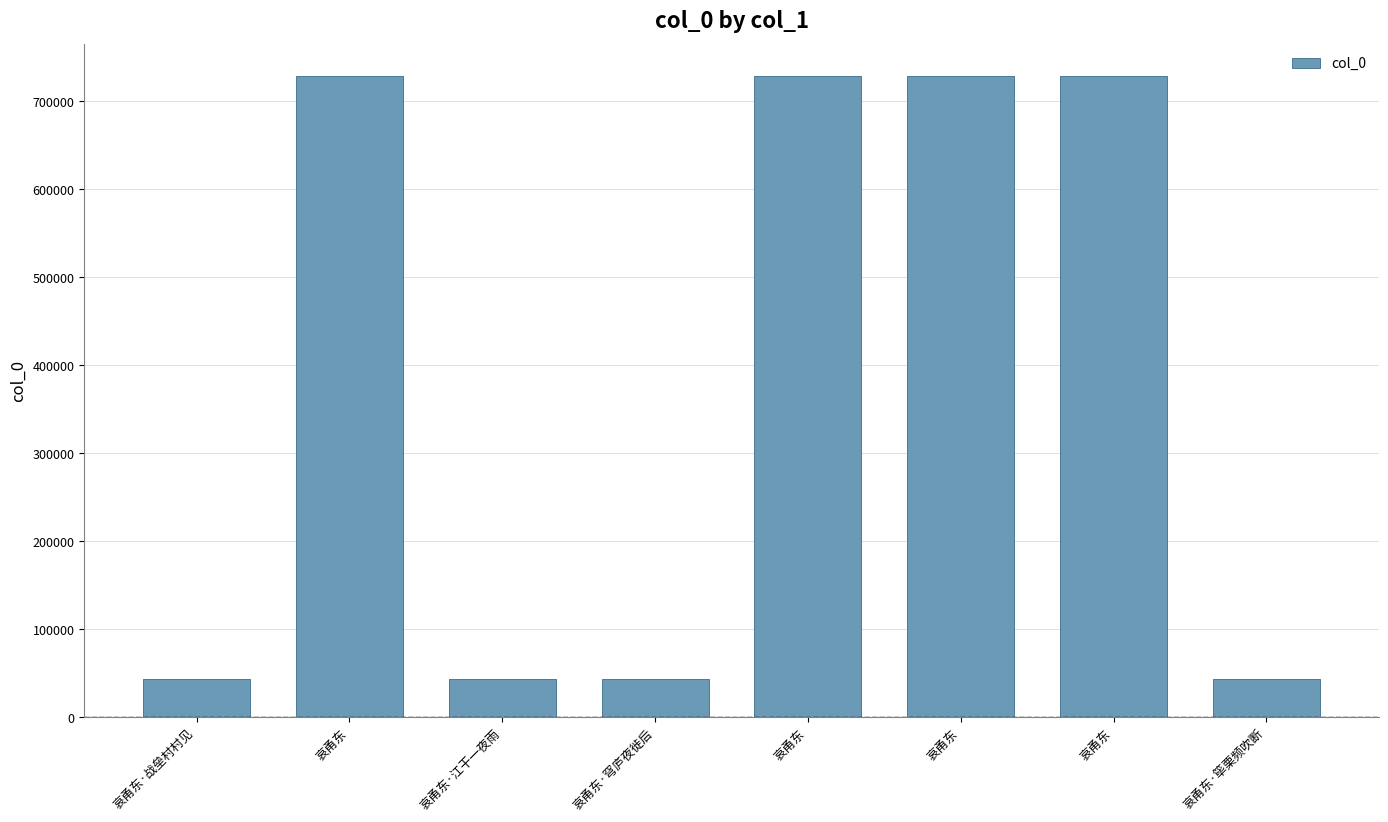

Reading left to right, list all the values displayed in this chart.

43471	728246	43470	43469	728245	728248	728247	43472